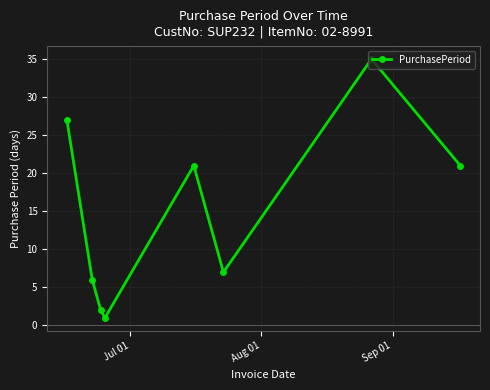

What is the maximum value shown in the chart?

35